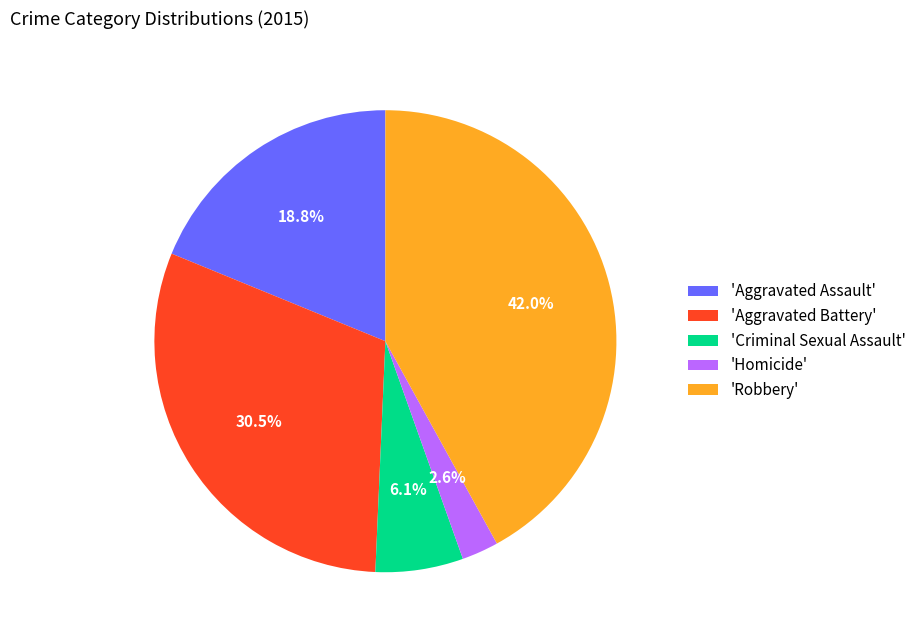

Between 'Robbery' and 'Aggravated Assault', which is larger?

'Robbery'